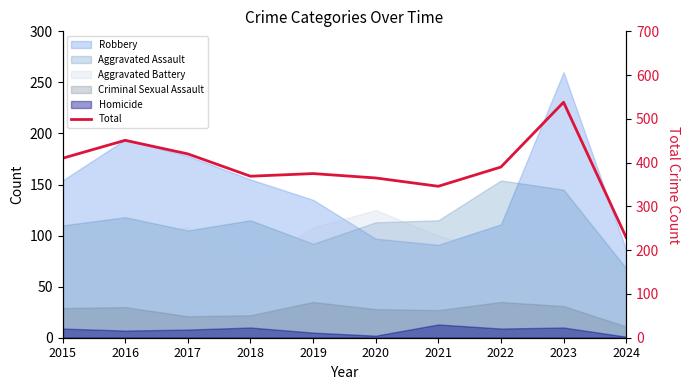

Rank the categories by value from highest to lowest.

2023, 2016, 2017, 2015, 2022, 2019, 2018, 2020, 2021, 2024